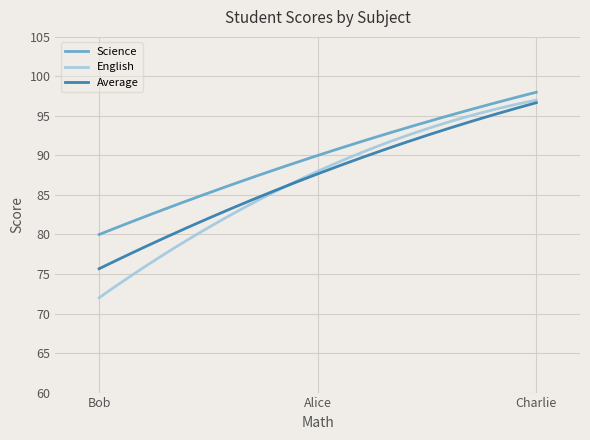

Which series has the largest range (max minus min)?

English